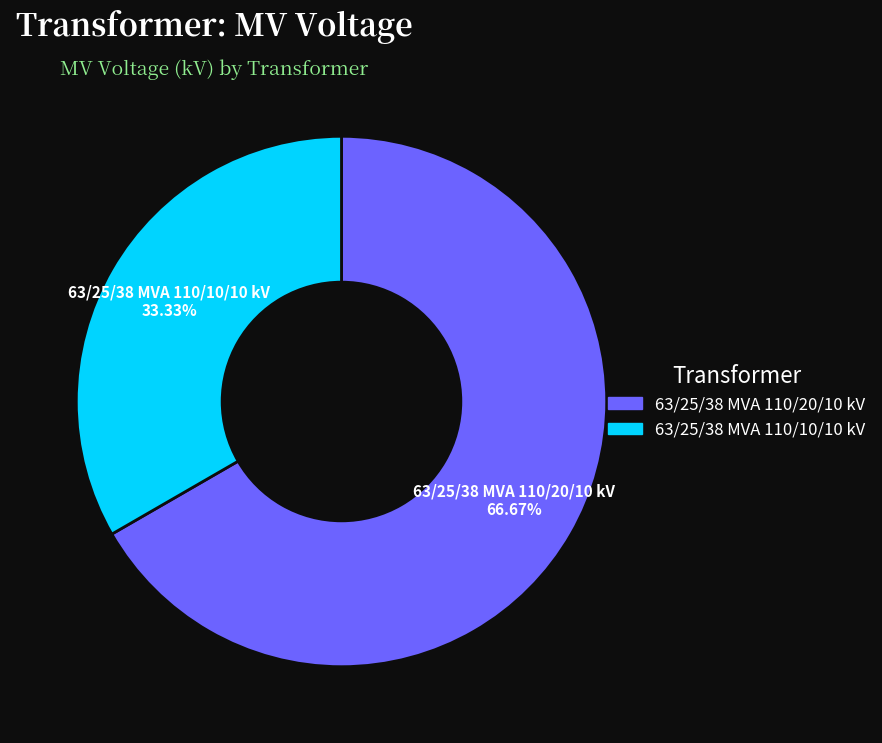

Is it true that 63/25/38 MVA 110/10/10 kV is 20% of the pie?

False